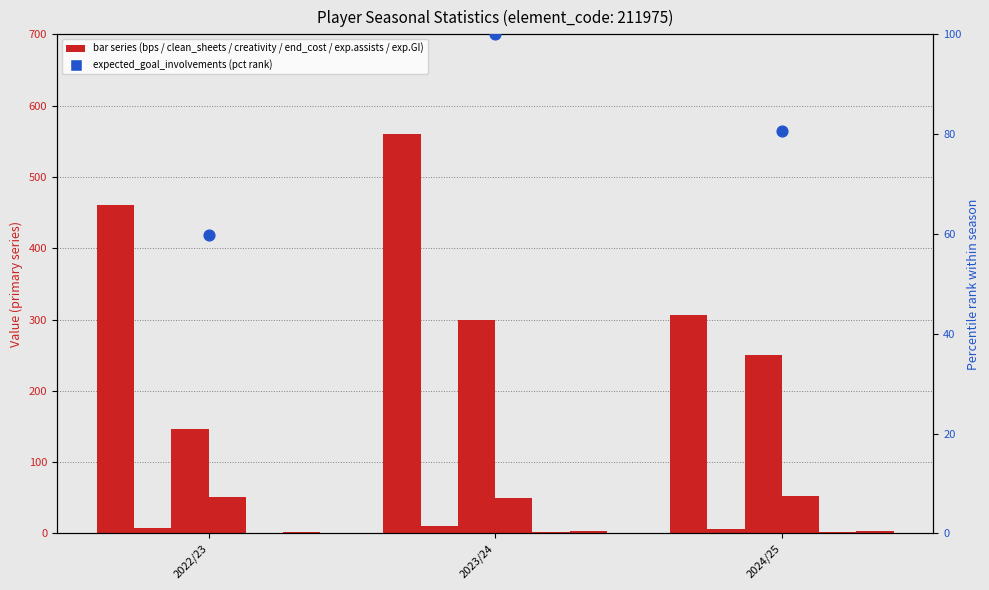

At which category is the sum across all series the highest?

2023/24